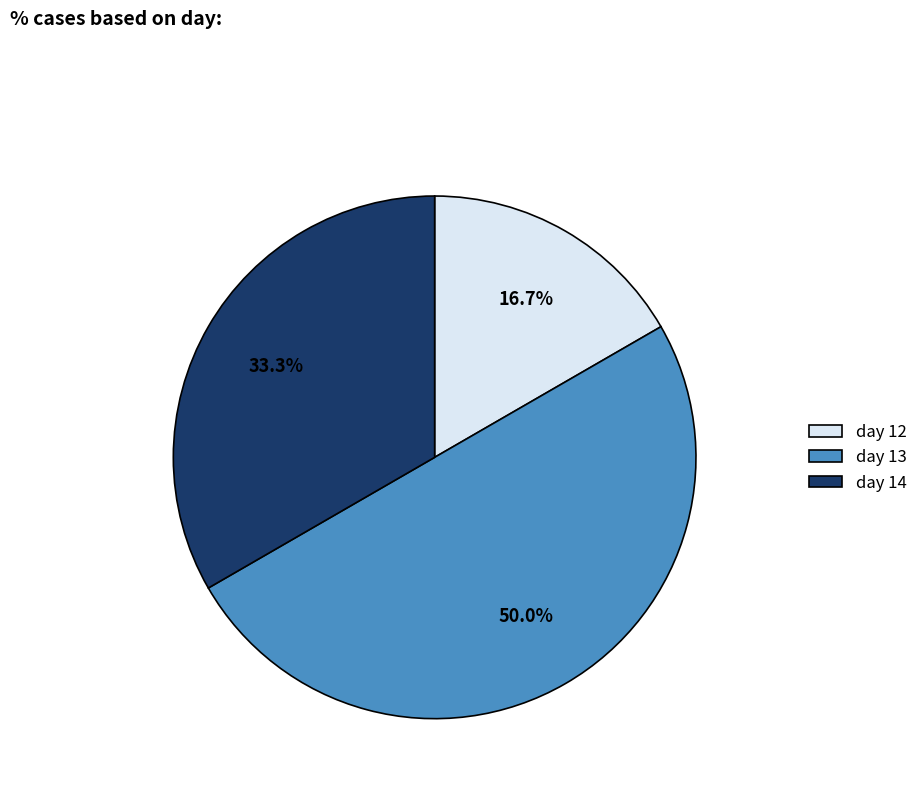

To the nearest percent, what is the difference between the largest and smallest slice percentages?

33%